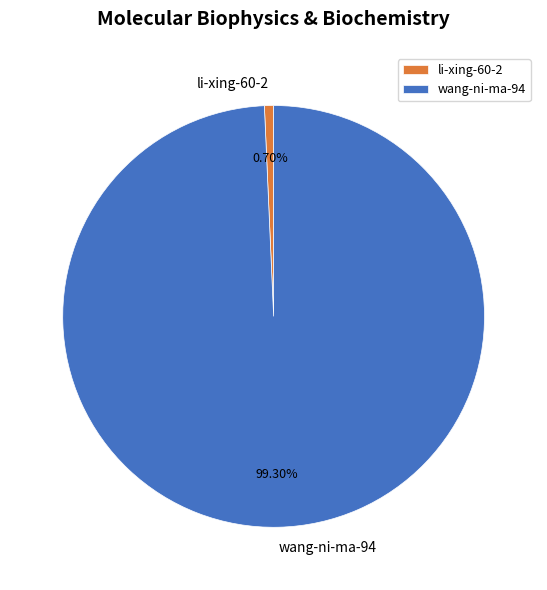

Which slice represents more than half of the pie?

wang-ni-ma-94